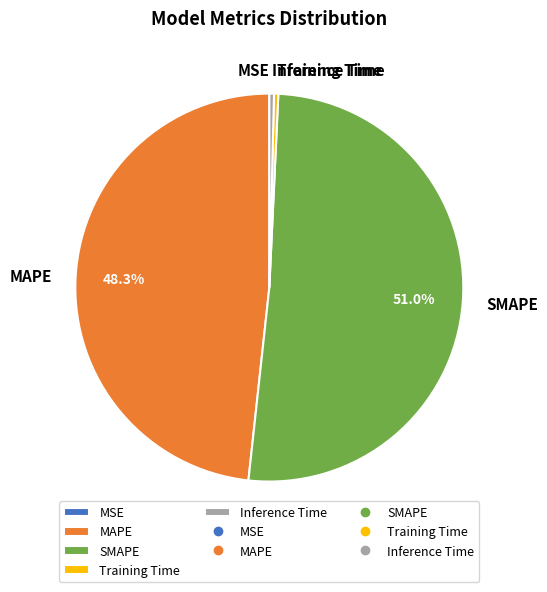

What percentage is the SMAPE slice, to the nearest percent?

51%